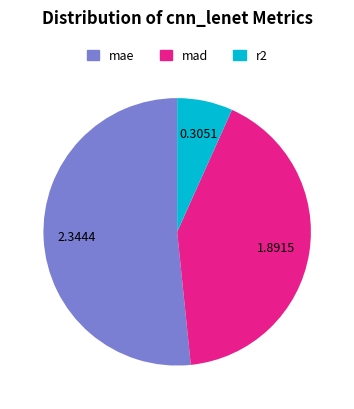

What is the majority slice?

mae